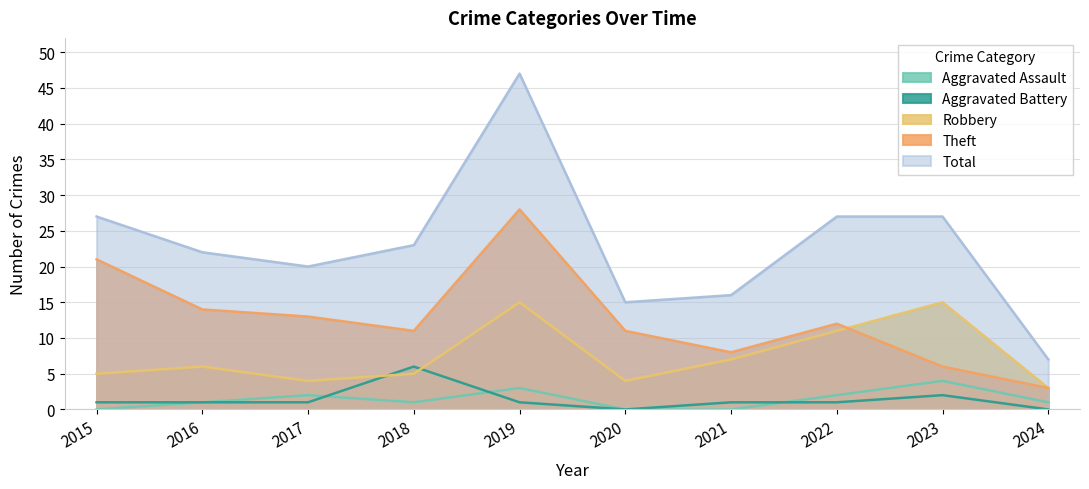

Between 2021 and 2017, which is larger?

2017